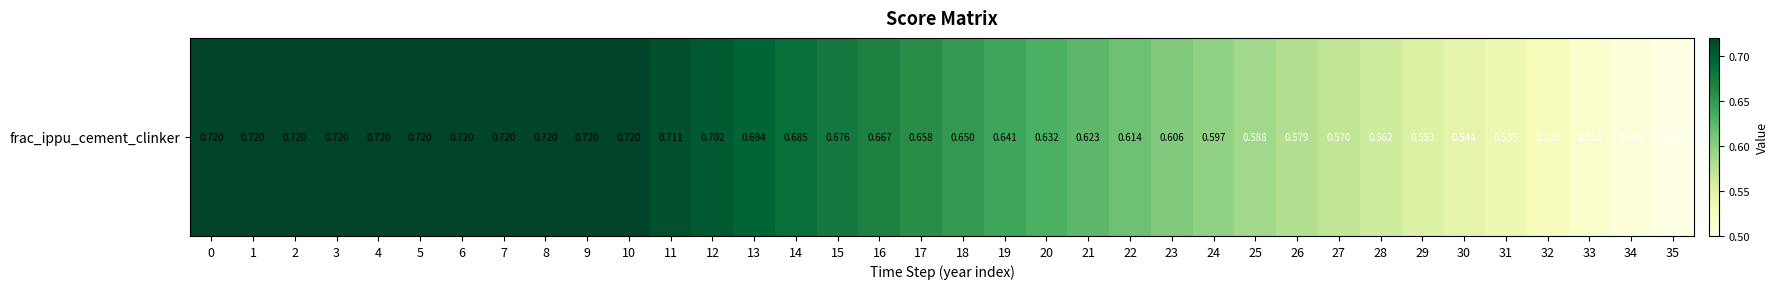

Reading left to right, transcribe all the data shown in this chart.

0.7	0.7	0.7	0.7	0.7	0.7	0.7	0.7	0.7	0.7	0.7	0.7	0.7	0.7	0.7	0.7	0.7	0.7	0.6	0.6	0.6	0.6	0.6	0.6	0.6	0.6	0.6	0.6	0.6	0.6	0.5	0.5	0.5	0.5	0.5	0.5